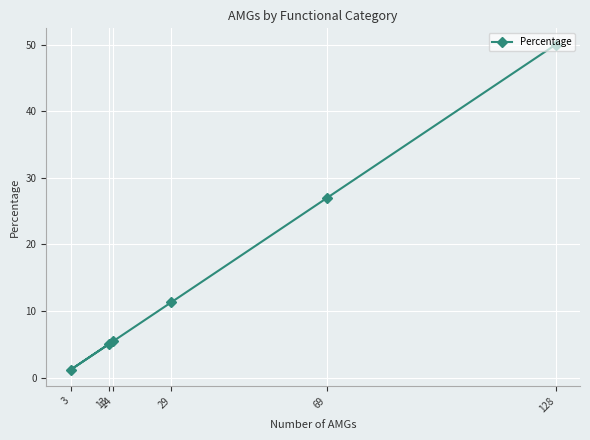

What is the sum of the values at 3 and 13?

6.2